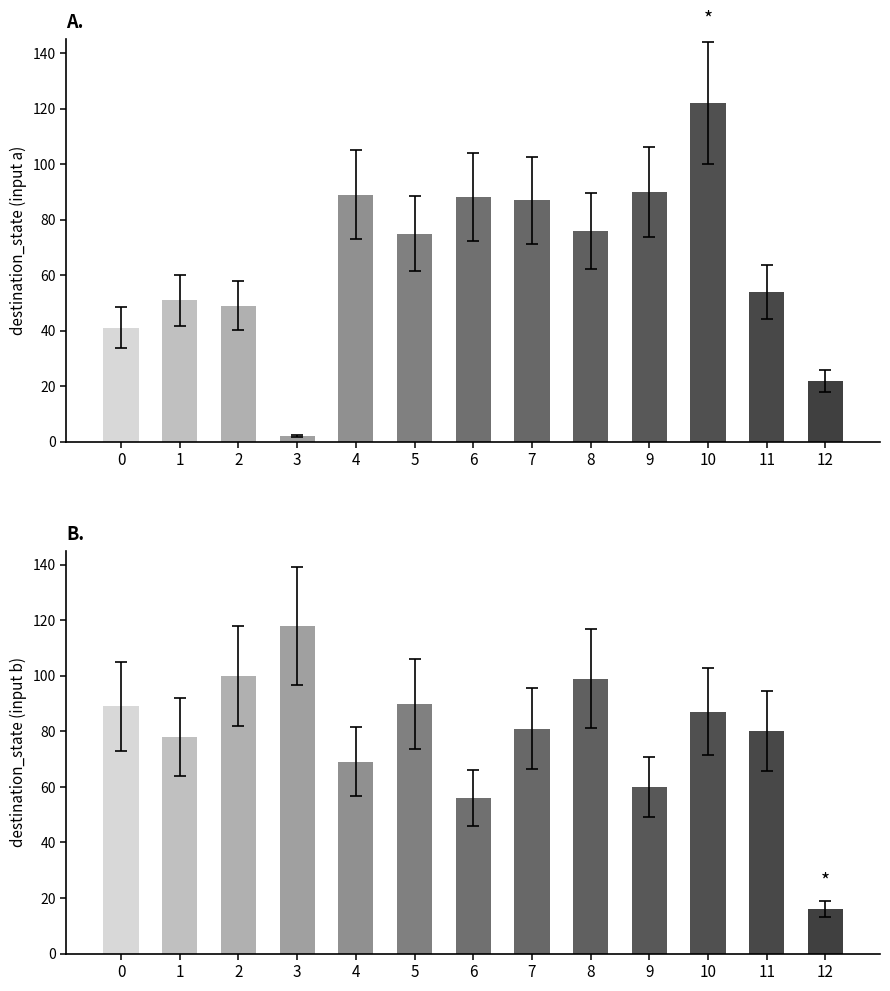

Reading left to right, extract all data points from this chart.

input_symbol_a: 41	51	49	2	89	75	88	87	76	90	122	54	22
input_symbol_b: 89	78	100	118	69	90	56	81	99	60	87	80	16